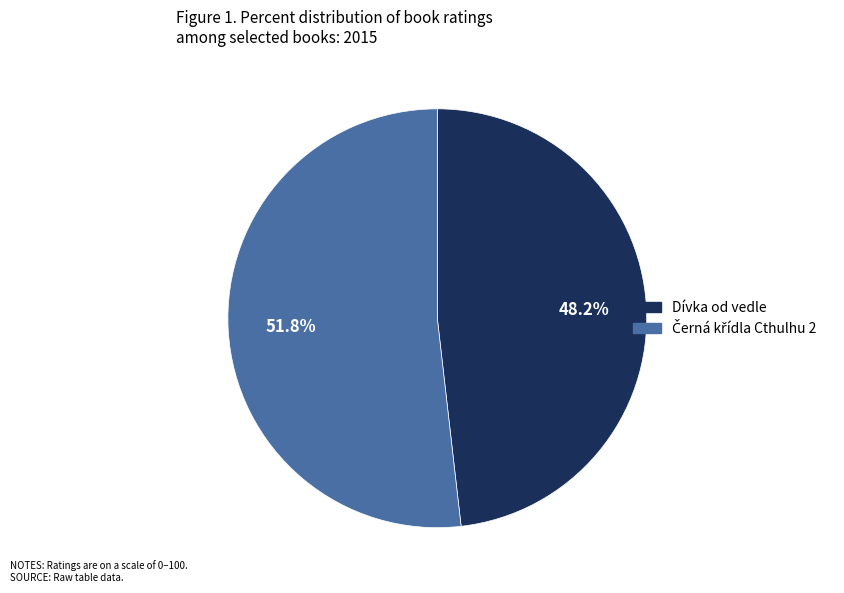

Which slice is the smallest?

Dívka od vedle